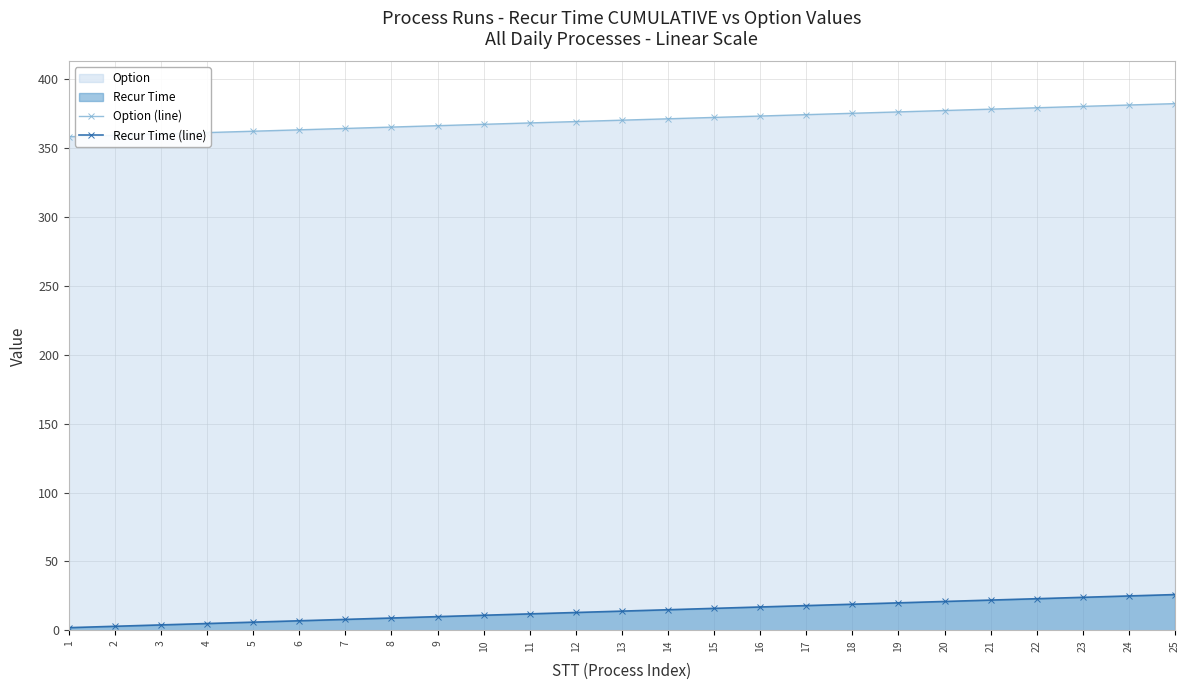

List the series in order of their peak value, highest first.

Option (line), Recur Time (line)